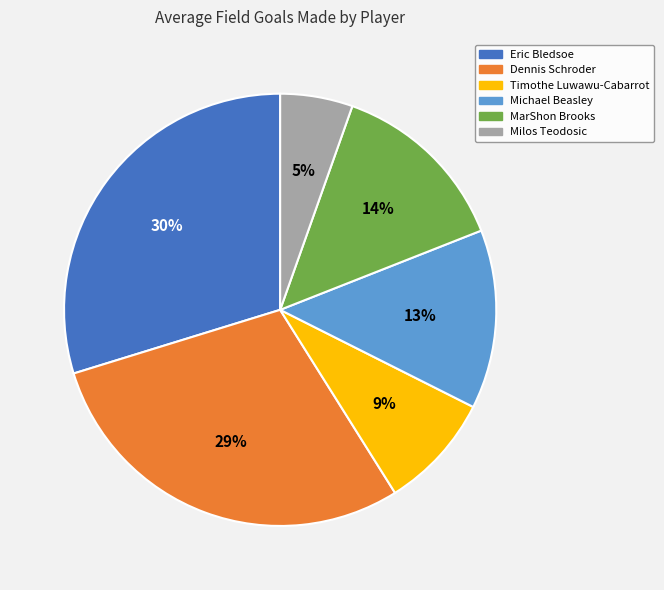

Which category has the smallest portion of the pie?

Milos Teodosic